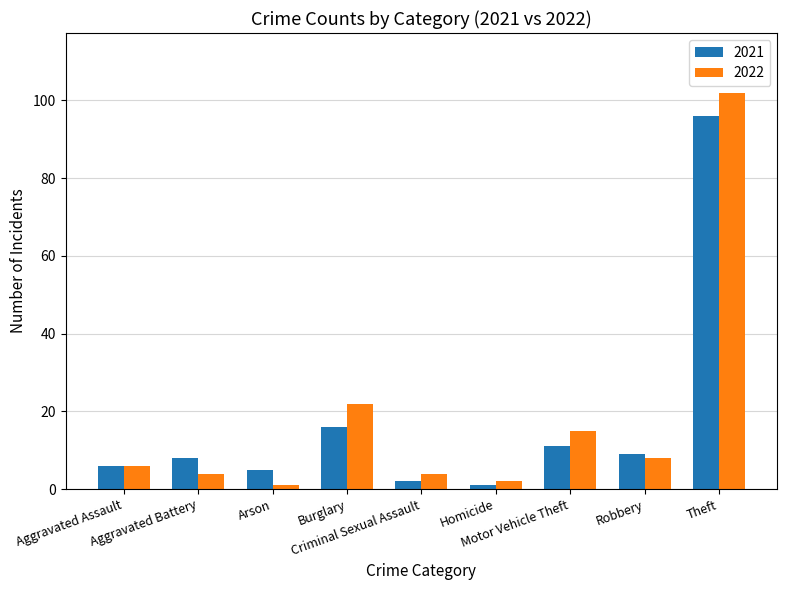

The 2022 series shows 15 at Motor Vehicle Theft. True or false?

True